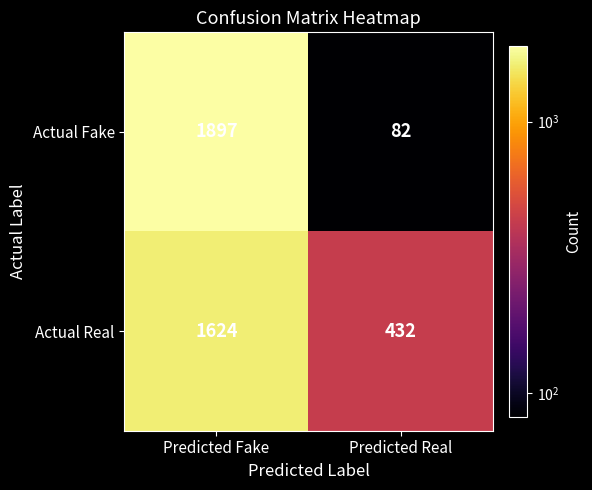

The value of Actual Fake at Predicted Real is 82. True or false?

True